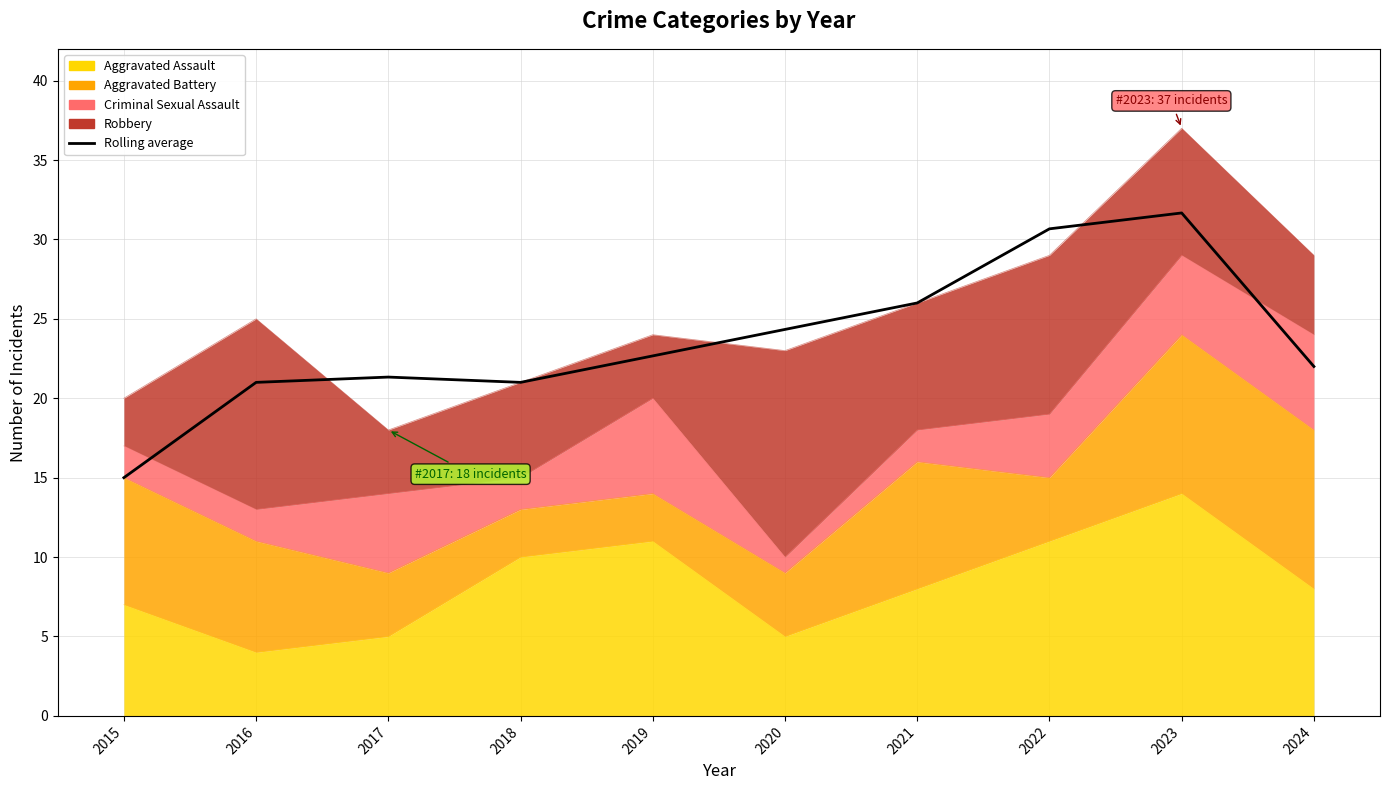

Where does the data first go above 22?

2019